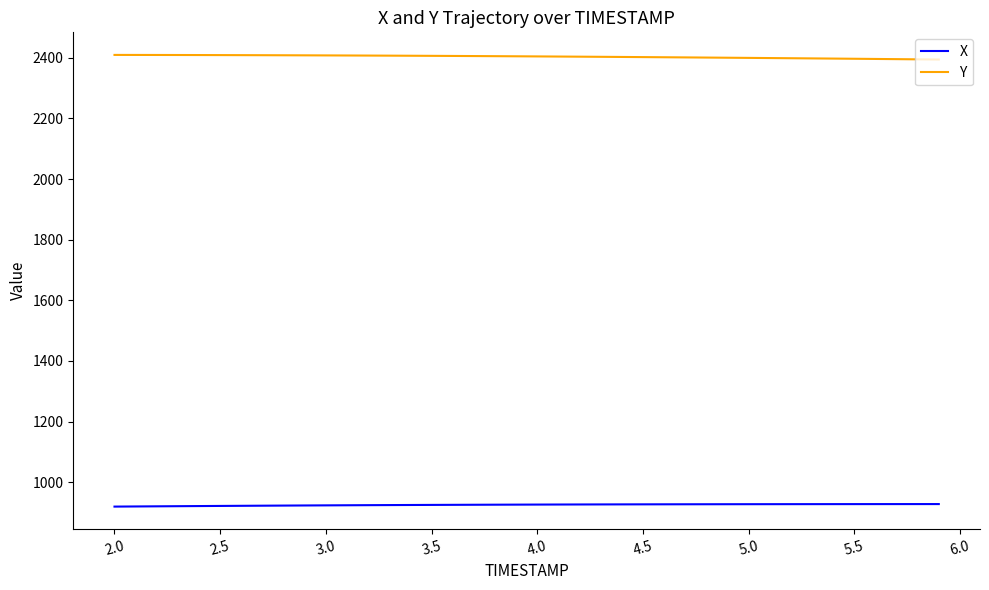

True or false: Y and X cross at least once.

False